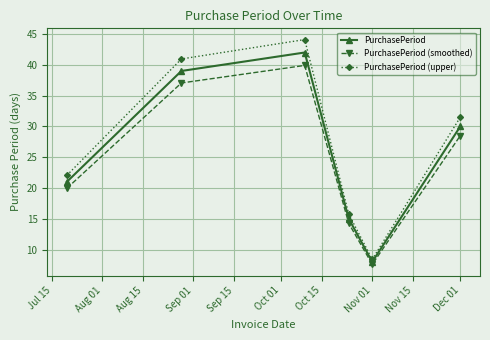

Is this an area chart (filled region under the line)?

No